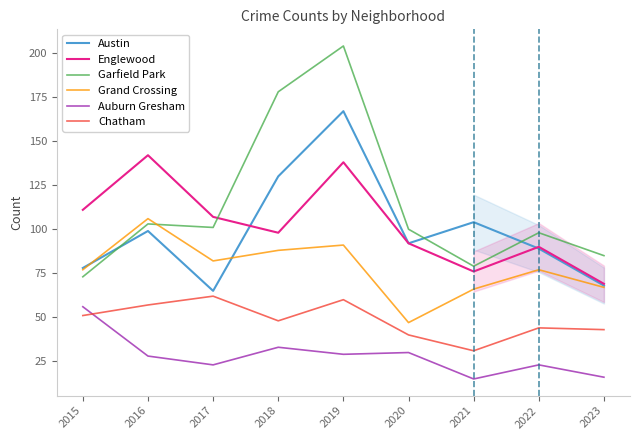

How many series are shown in this chart?

6